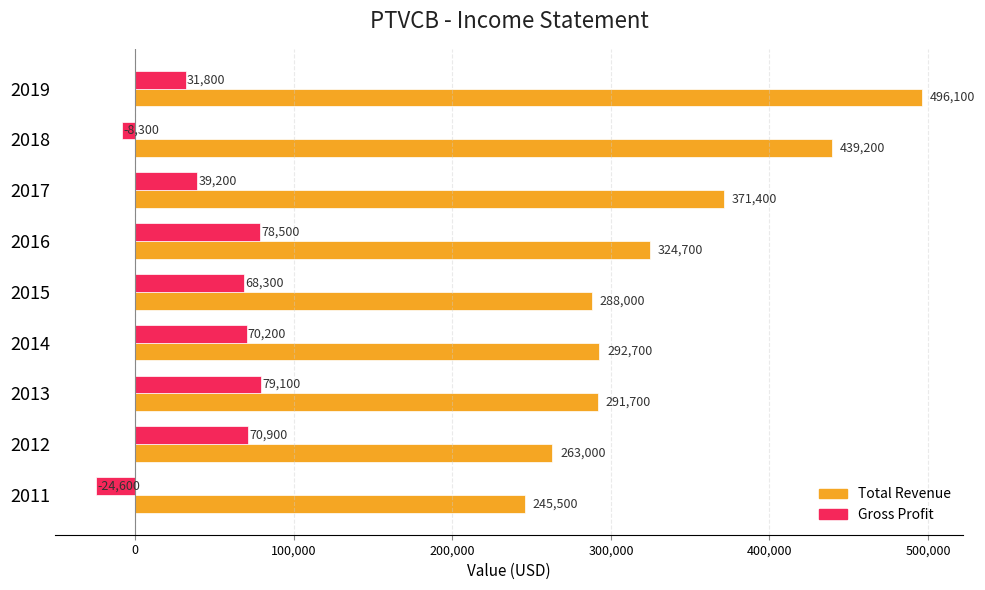

Which series has the largest total across all categories?

Total Revenue